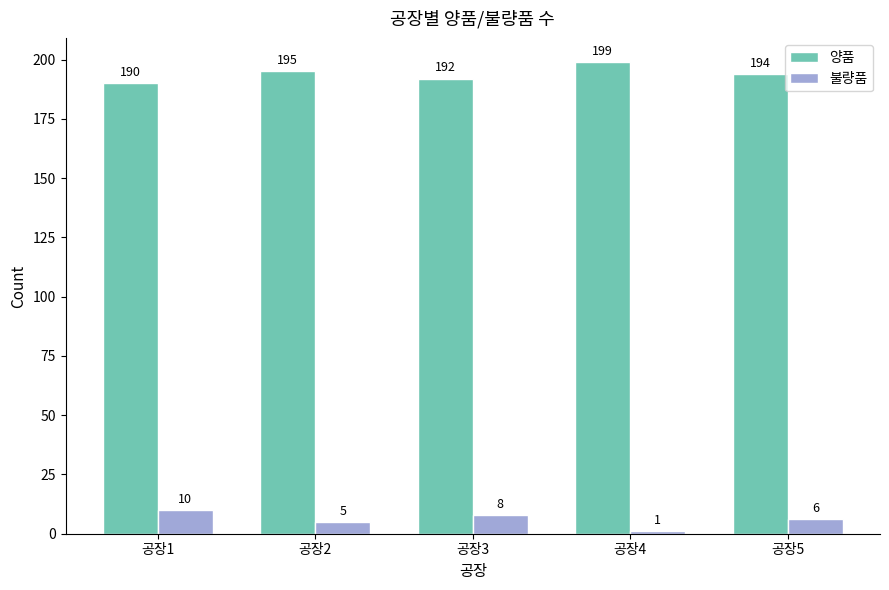

What is the value of the 양품 bar at the 5th from the left?

194